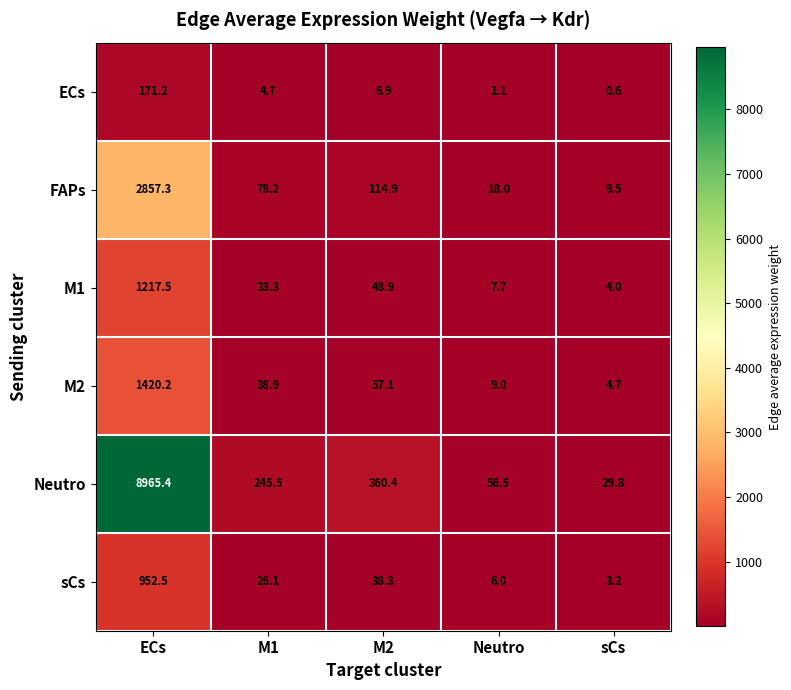

What is the smallest value displayed?

0.6